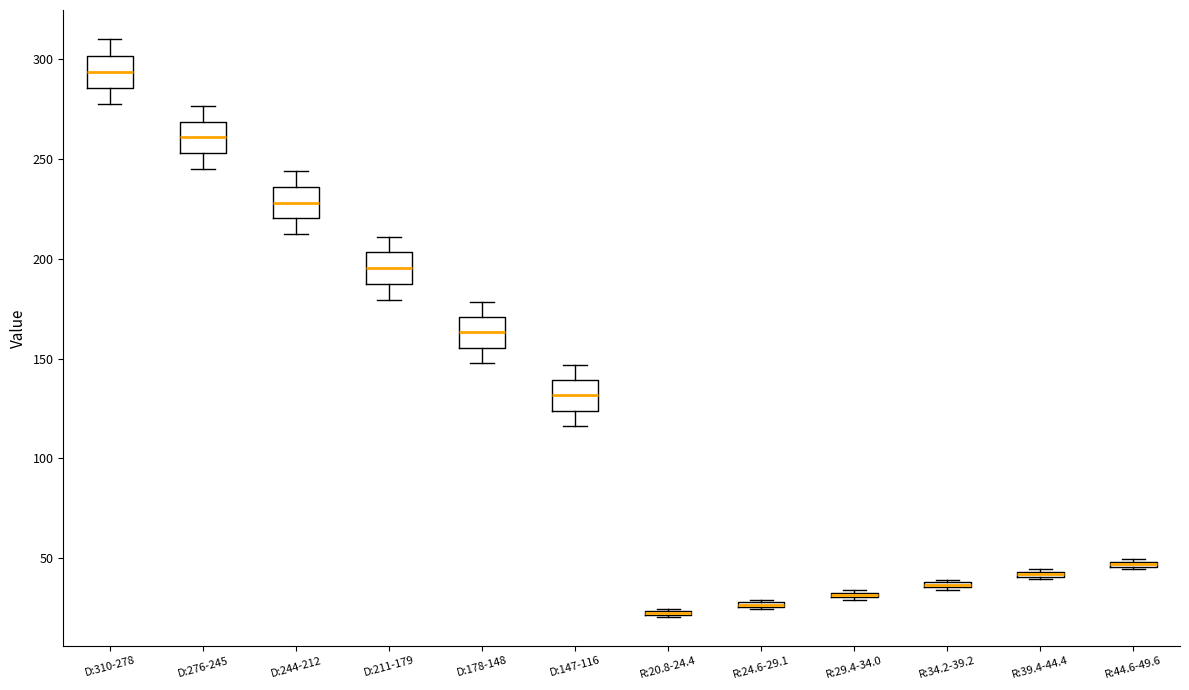

Where is the lower edge of the box for R:29.4-34.0 on the y-axis? The values are not printed on the chart, so give them approximately, as read against the axis.

30